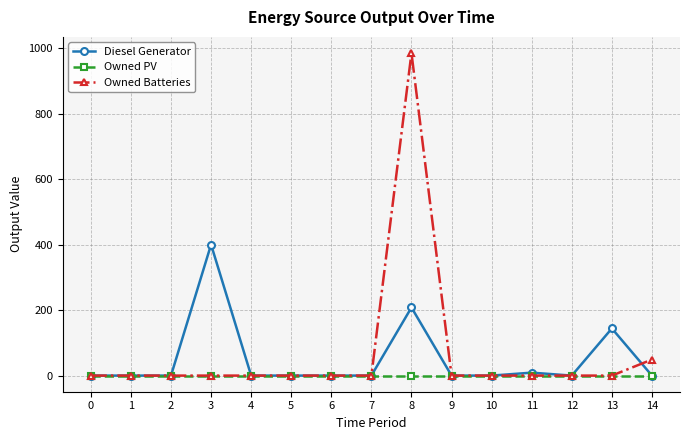

Rank the series by their maximum value, from highest to lowest.

Owned Batteries, Diesel Generator, Owned PV